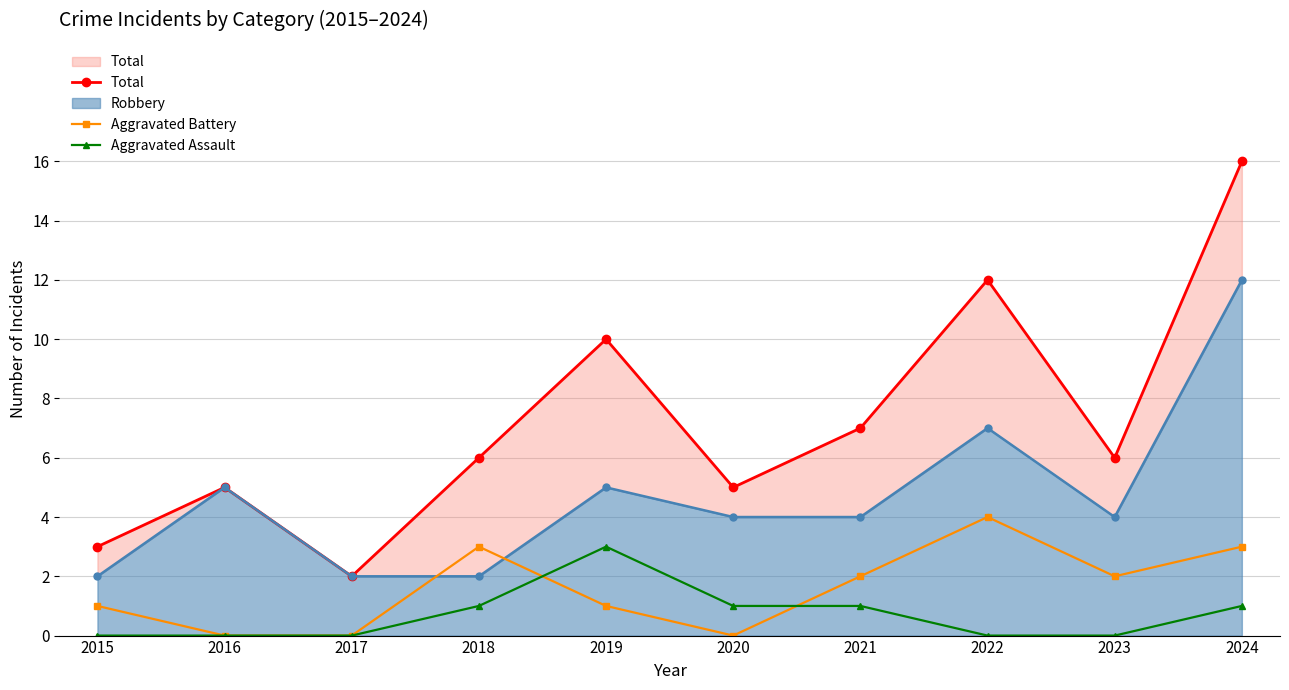

At which category is the sum across all series the highest?

2024